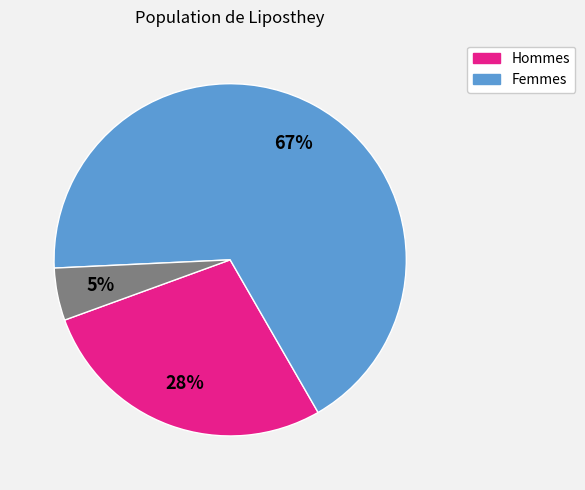

Is there any slice that represents more than half of the pie?

Yes